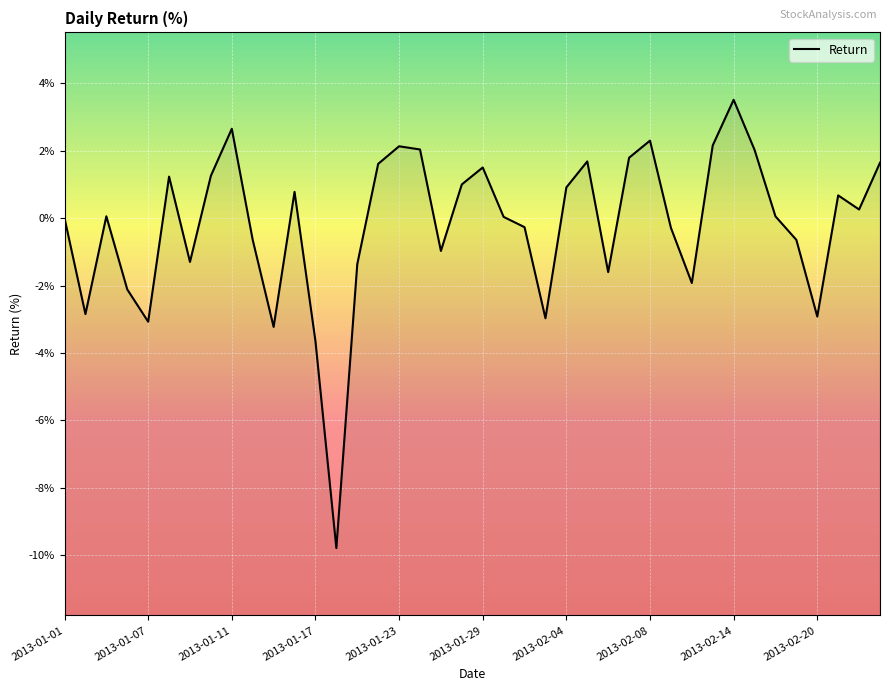

How many values are below zero?

17